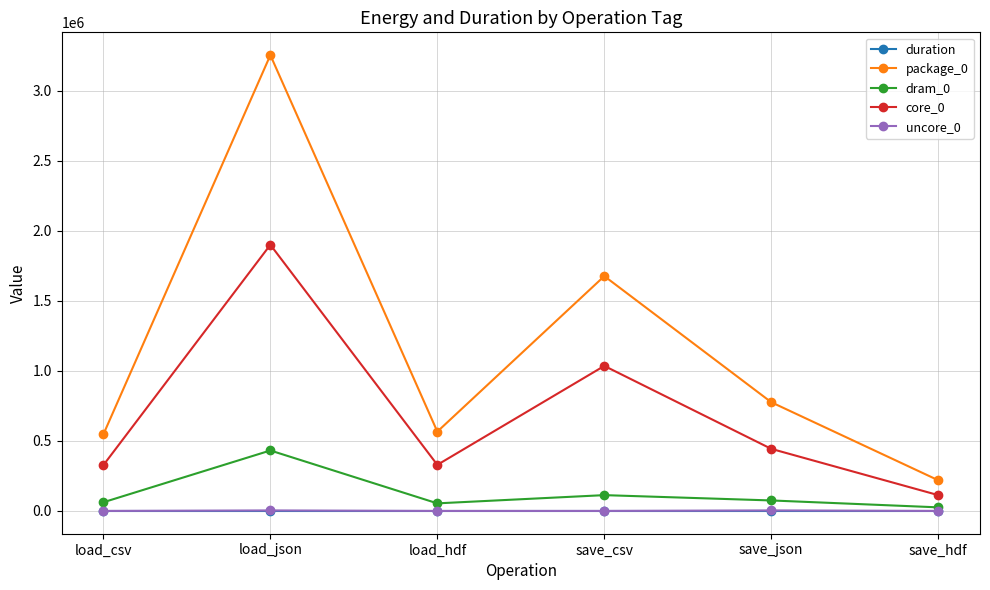

The value of package_0 at load_hdf is 837173.0. True or false?

False